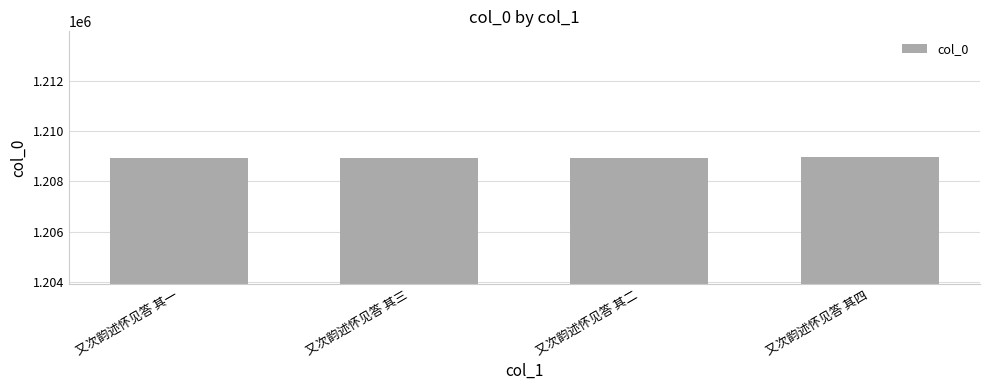

What is the approximate value at 又次韵述怀见答 其二?

1208950